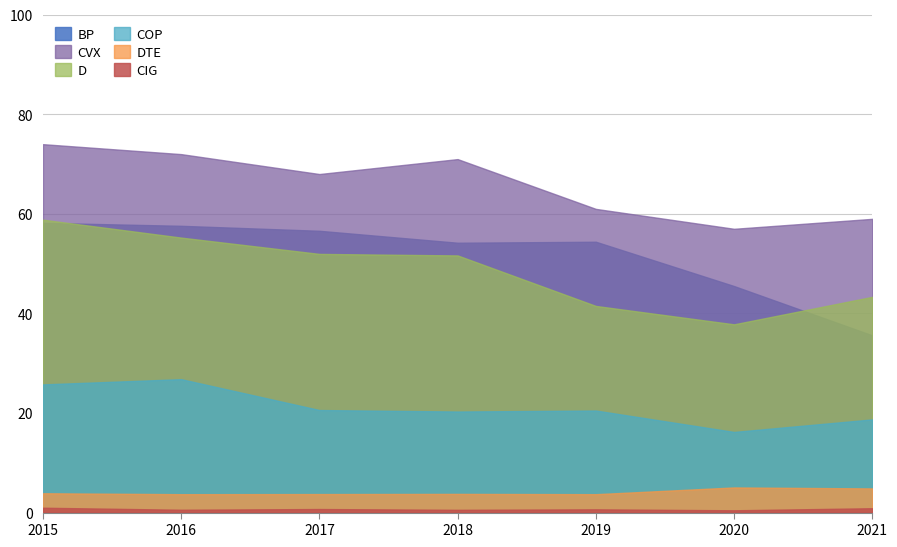

True or false: BP has a value of 26.4 at 2017.

False